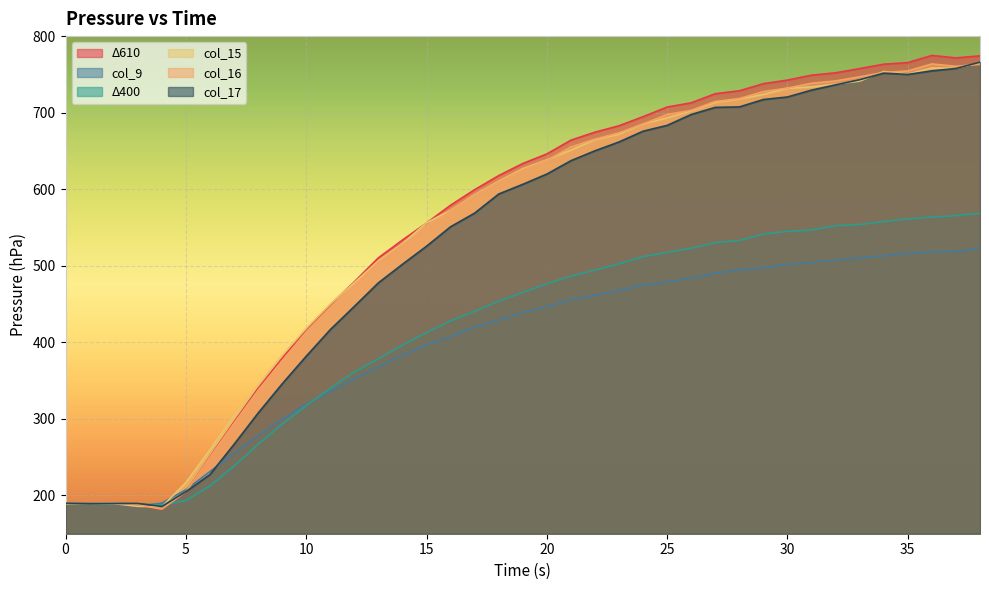

True or false: col_16 has a value of 886.2 at 13.

False